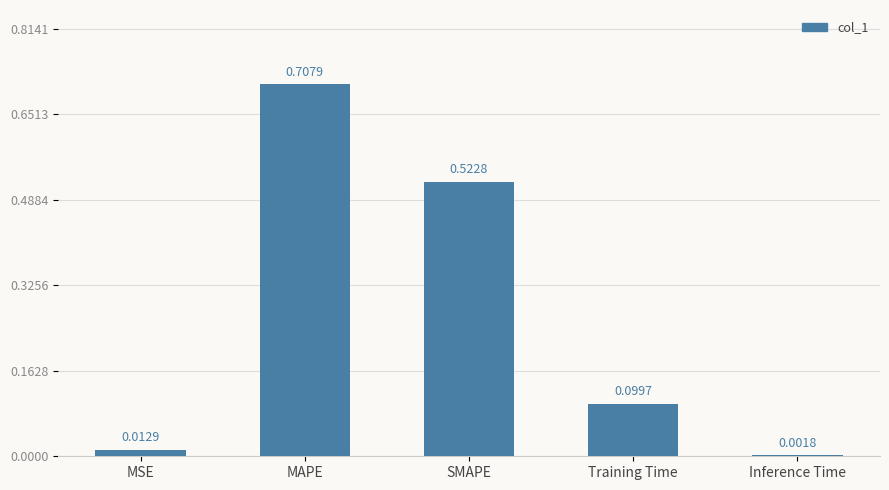

What is the sum of all values?

1.3